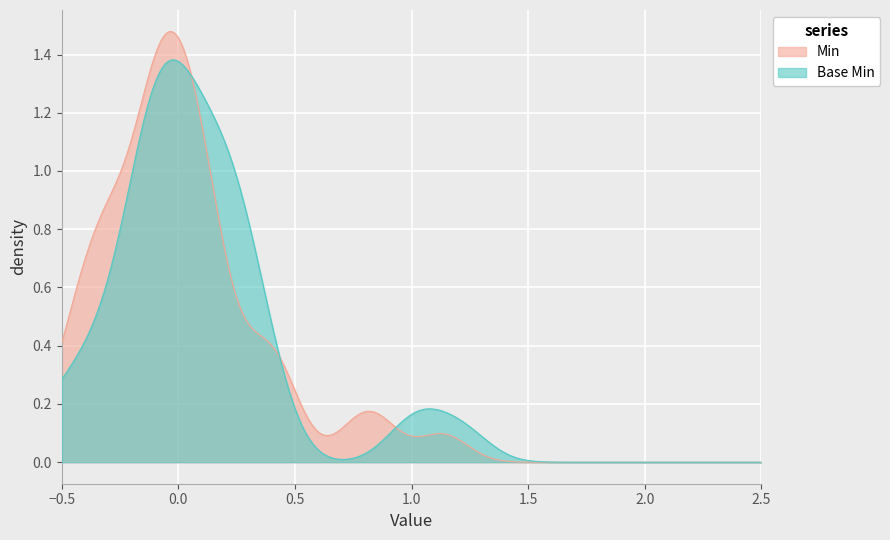

At how many categories does at least one series exceed 0?

4